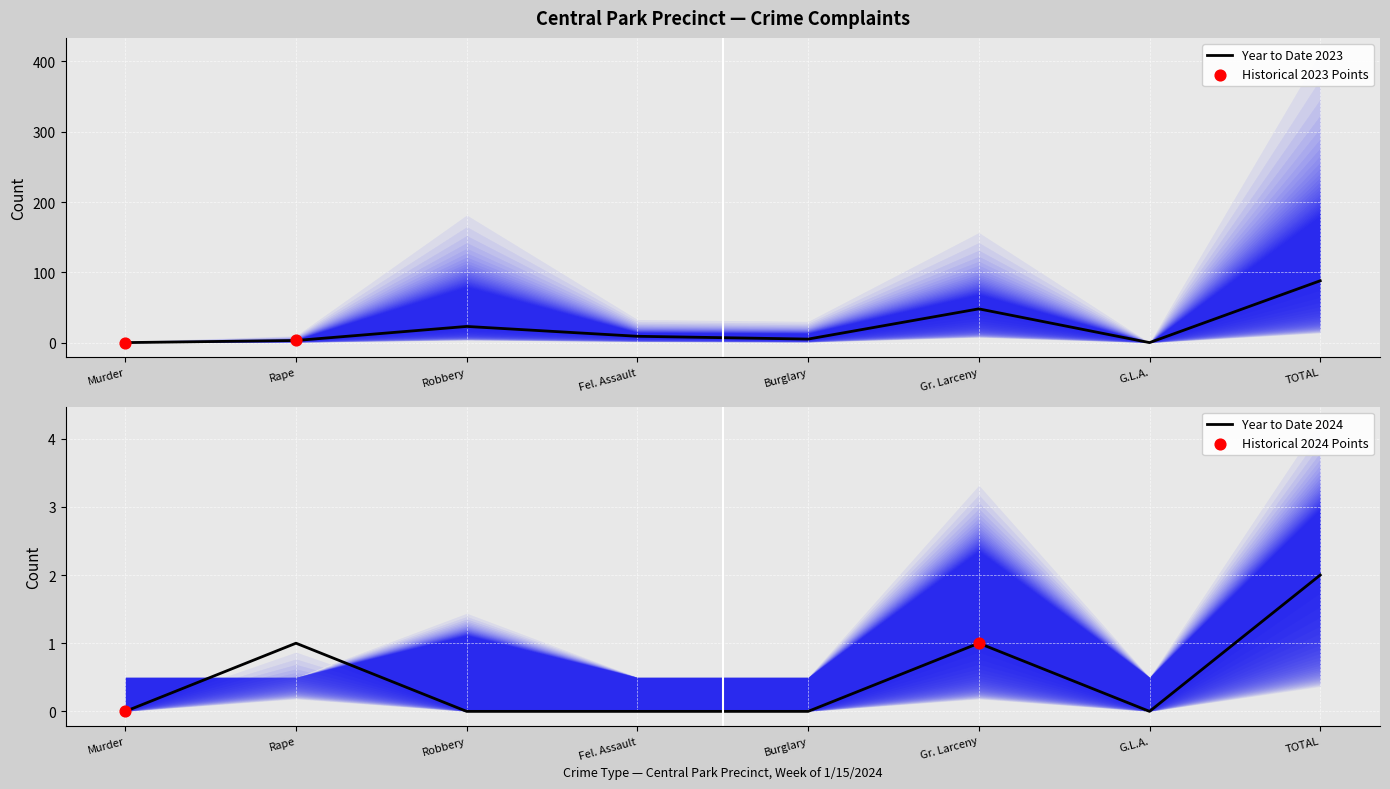

Which has a higher value, Burglary or Fel. Assault?

Burglary